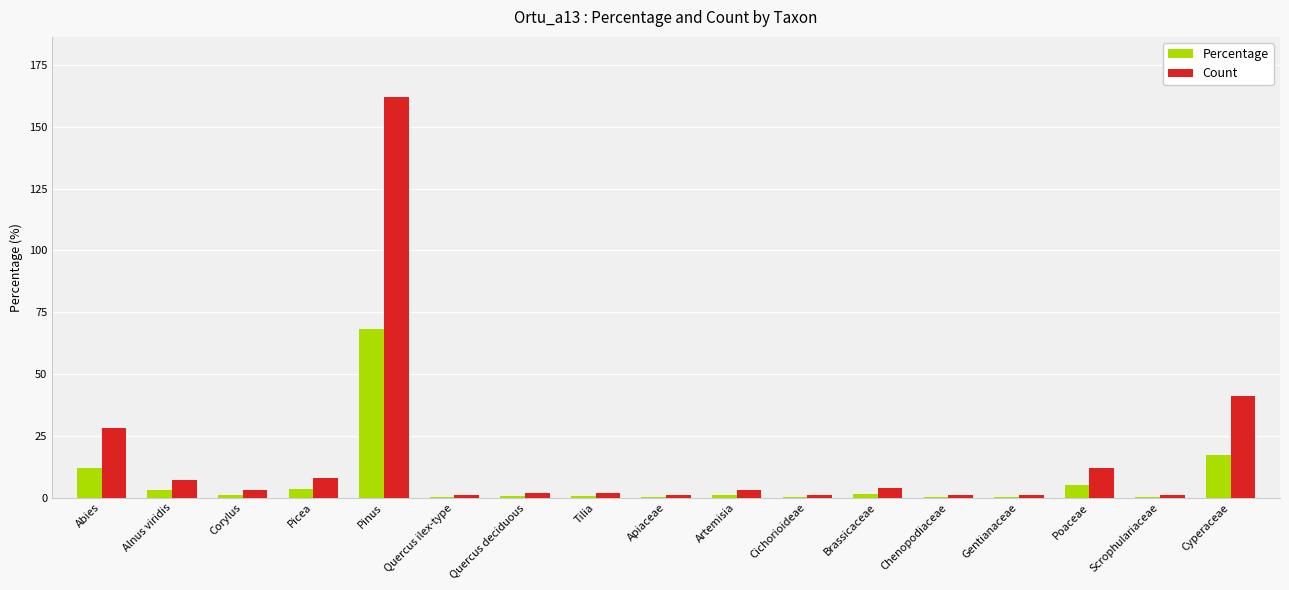

Where is Percentage nearest to the value 34?

Cyperaceae